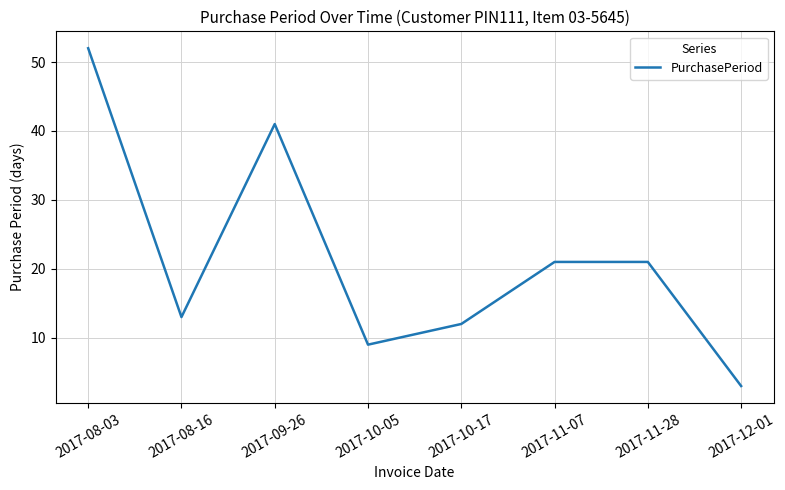

At which category does the data reach its first local valley?

2017-08-16